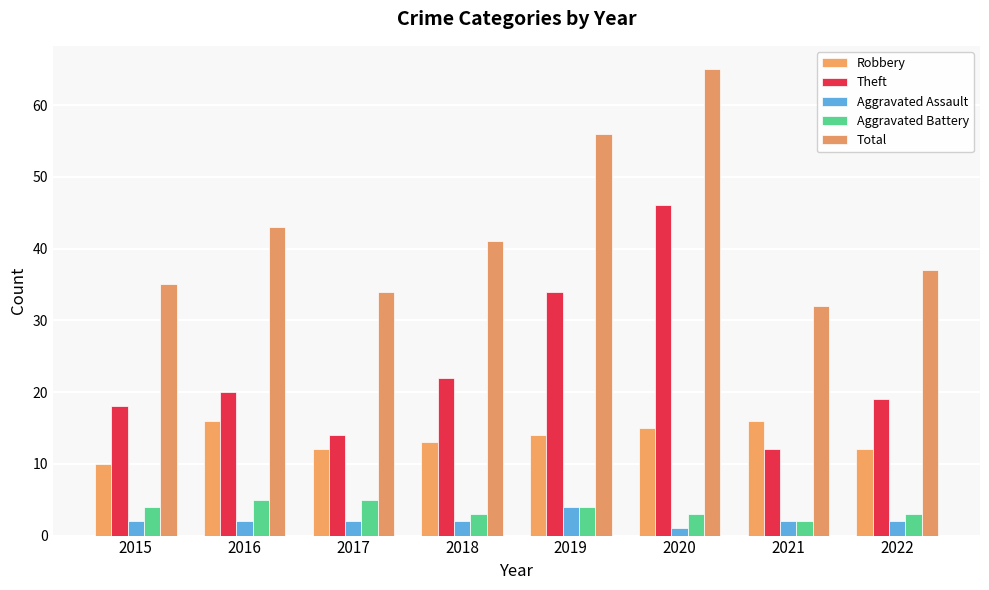

Which label corresponds to the largest value in the chart?

2020